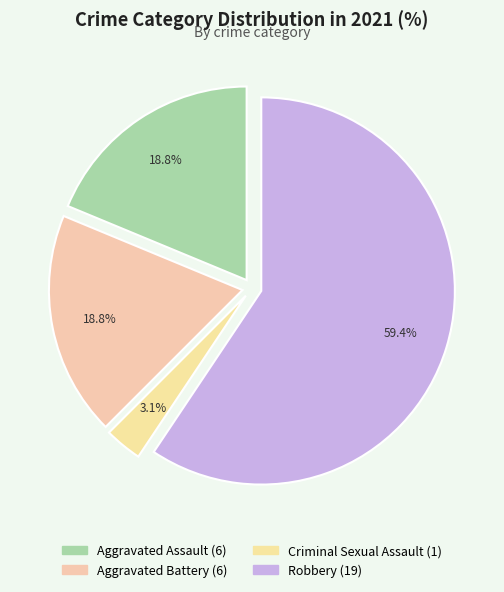

Count the number of slices in the pie.

4